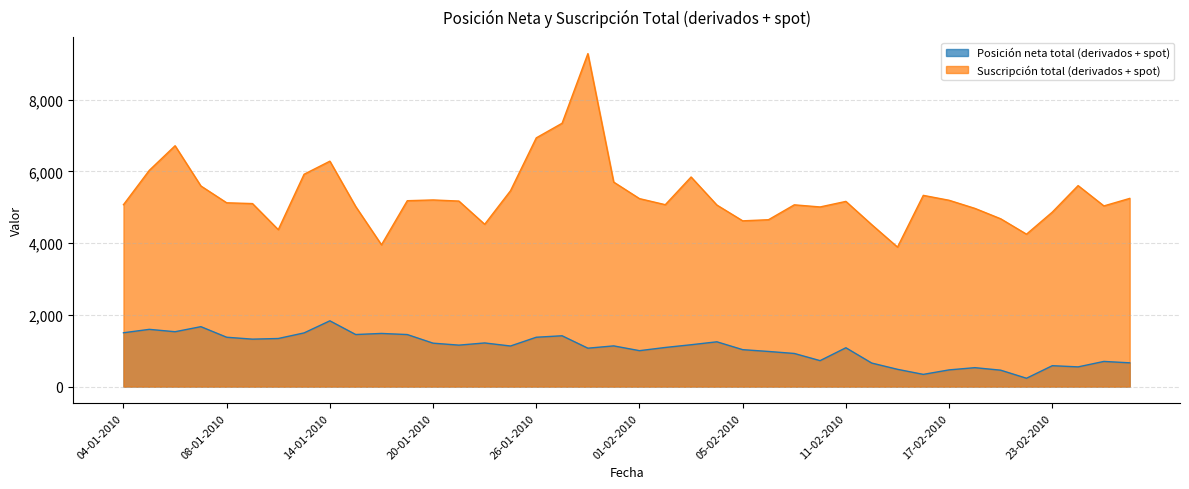

True or false: Suscripción total (derivados + spot) has a value of 7029 at 11-02-2010.

False